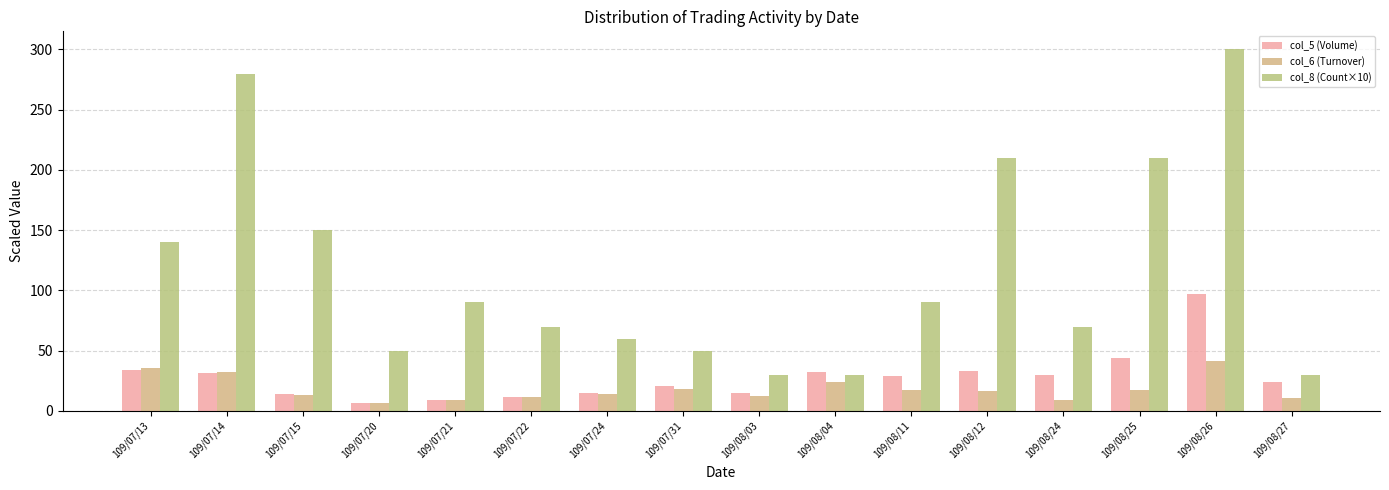

How many data points does each series have?

16